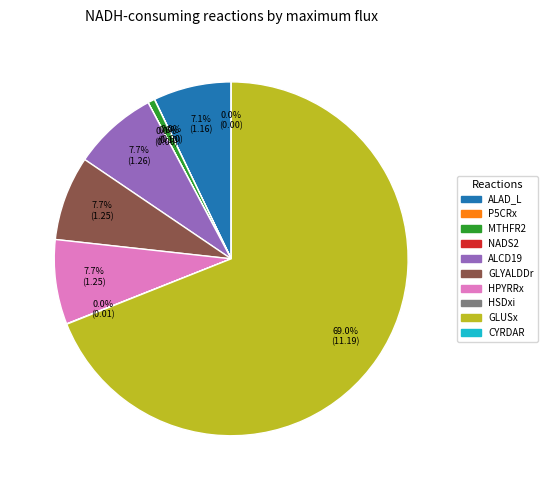

Is the sum of HSDxi and HPYRRx greater than half?

No